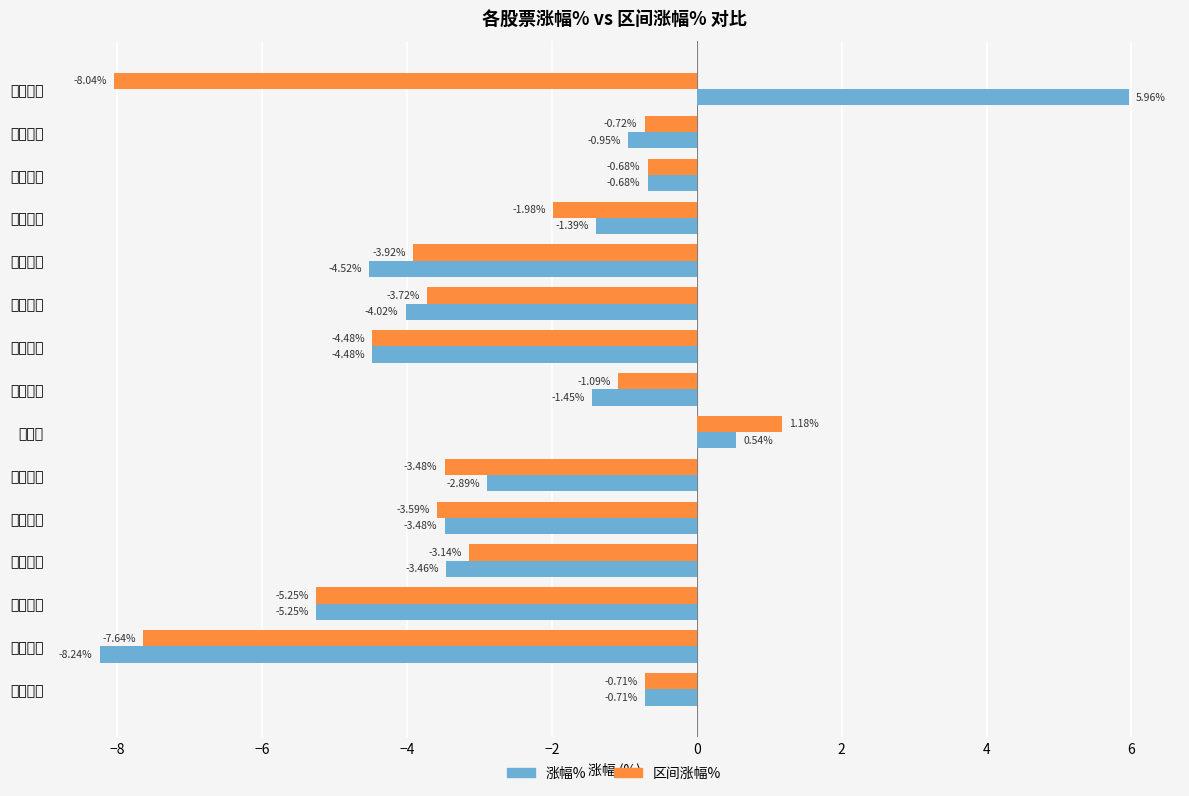

At which category is the sum across all series the highest?

华尔泰